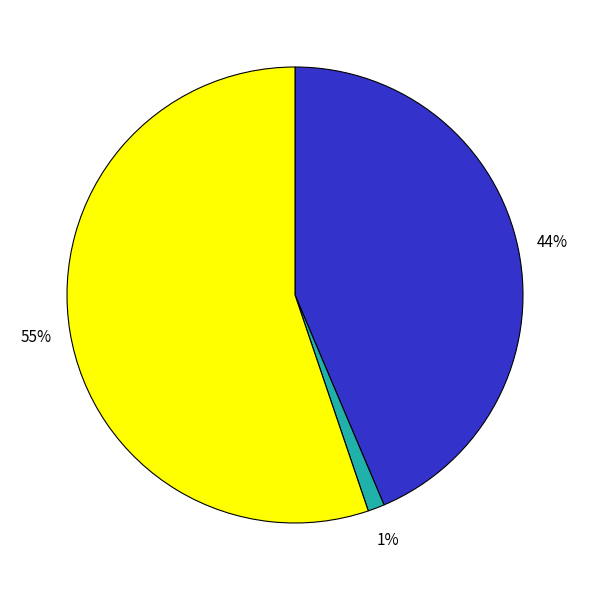

To the nearest percent, what is the average slice percentage?

33%